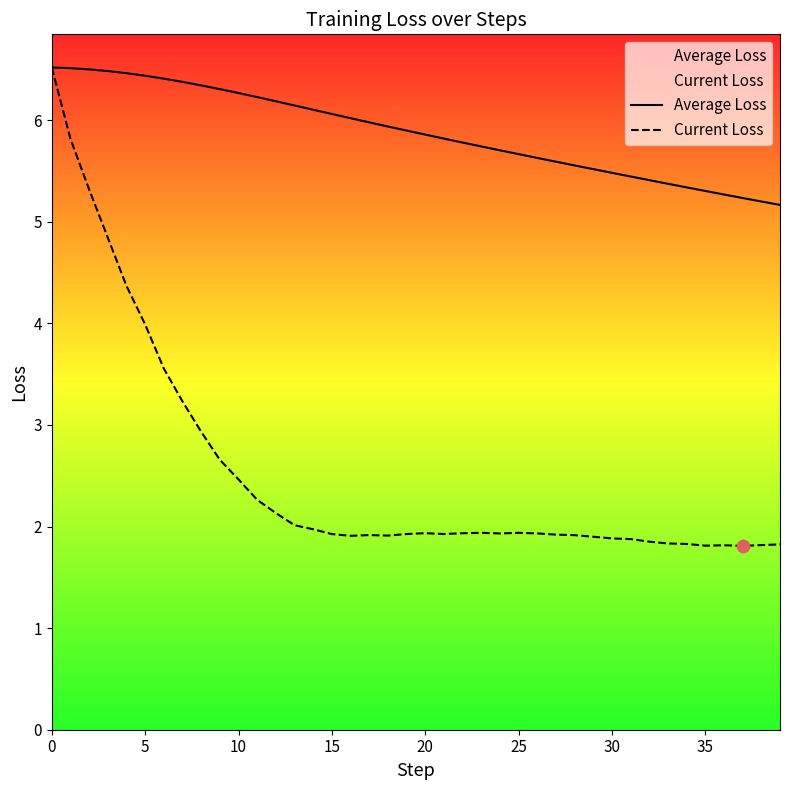

Which series reaches the maximum Y coordinate?

Average Loss